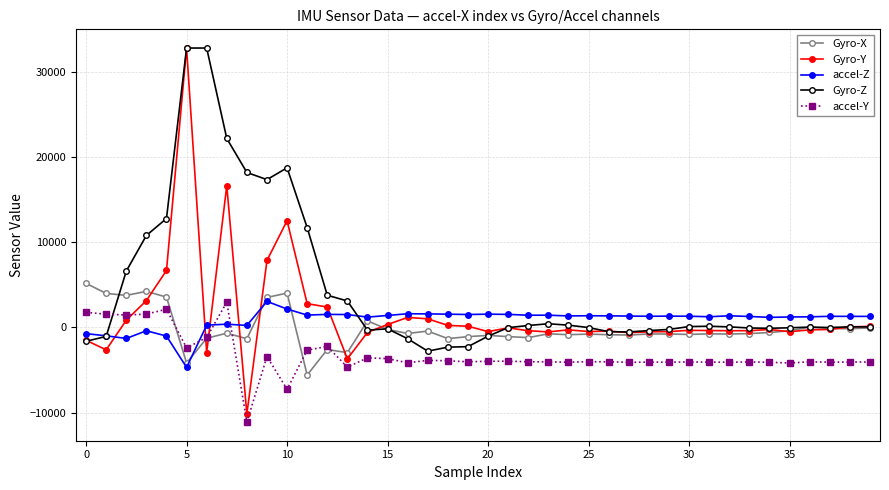

In accel-Z, how many points are lower than both neighbors (excluding endpoints)?

11